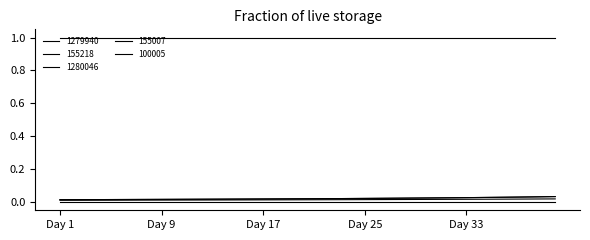

How many lines are shown in the chart?

5